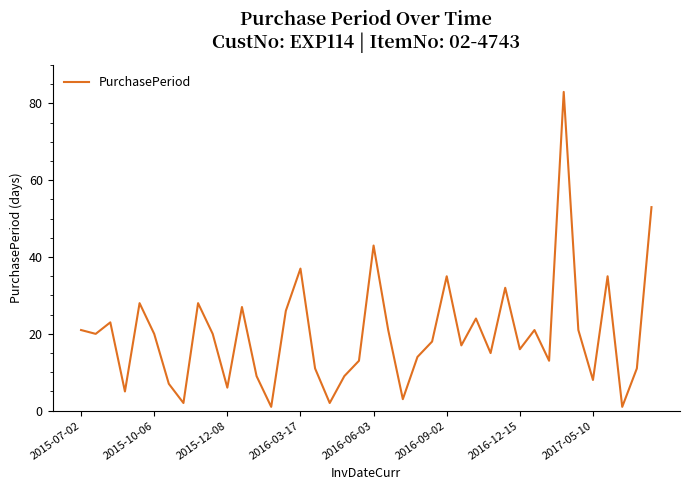

What is the minimum value shown in the chart?

1